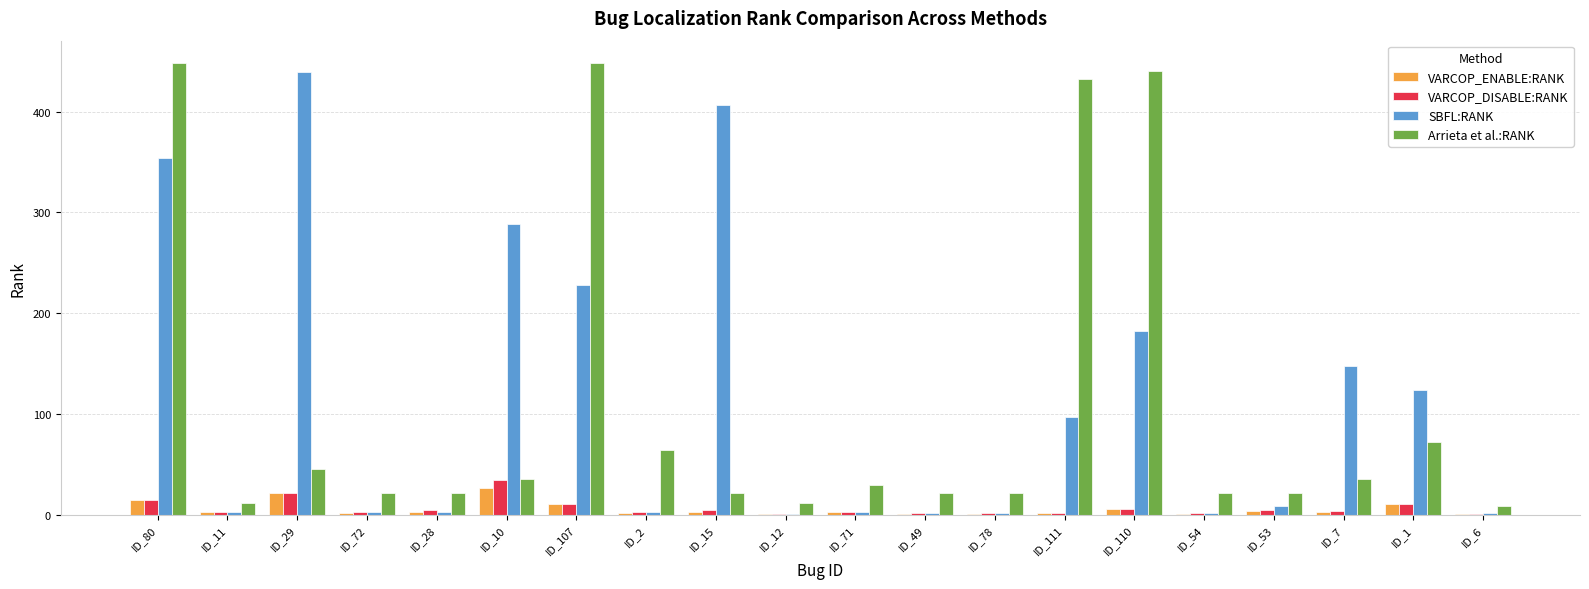

At which label does SBFL:RANK first exceed 8?

ID_80